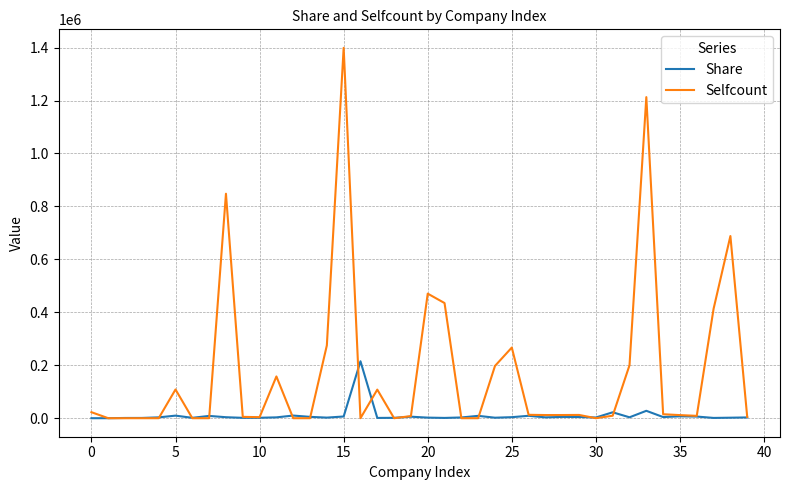

Rank the series by their maximum value, from lowest to highest.

Share, Selfcount